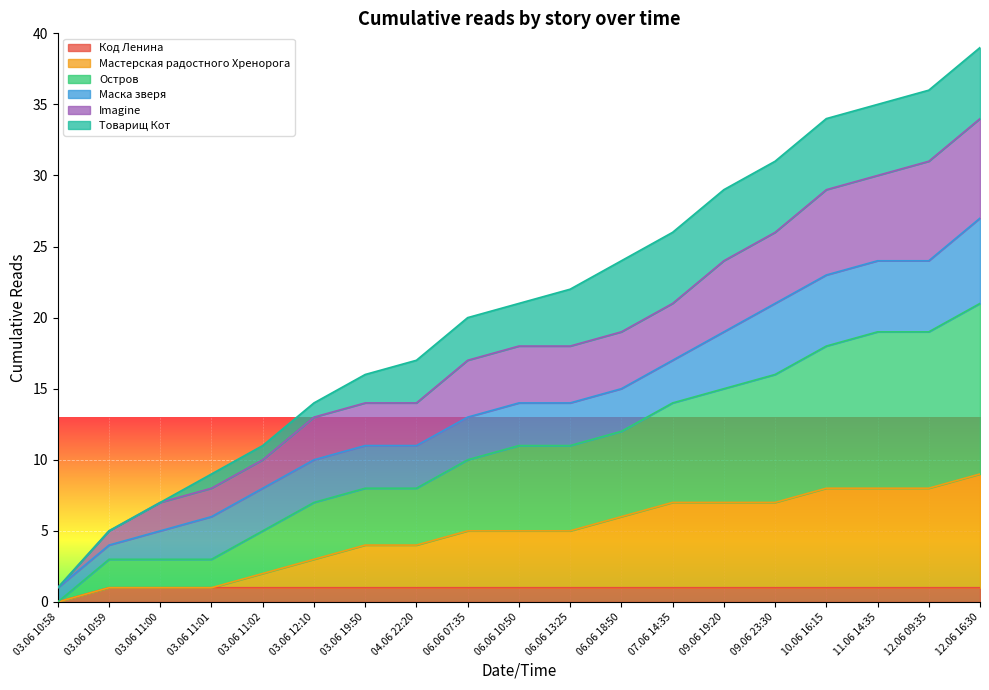

At which category is the sum across all series the highest?

12.06 16:30